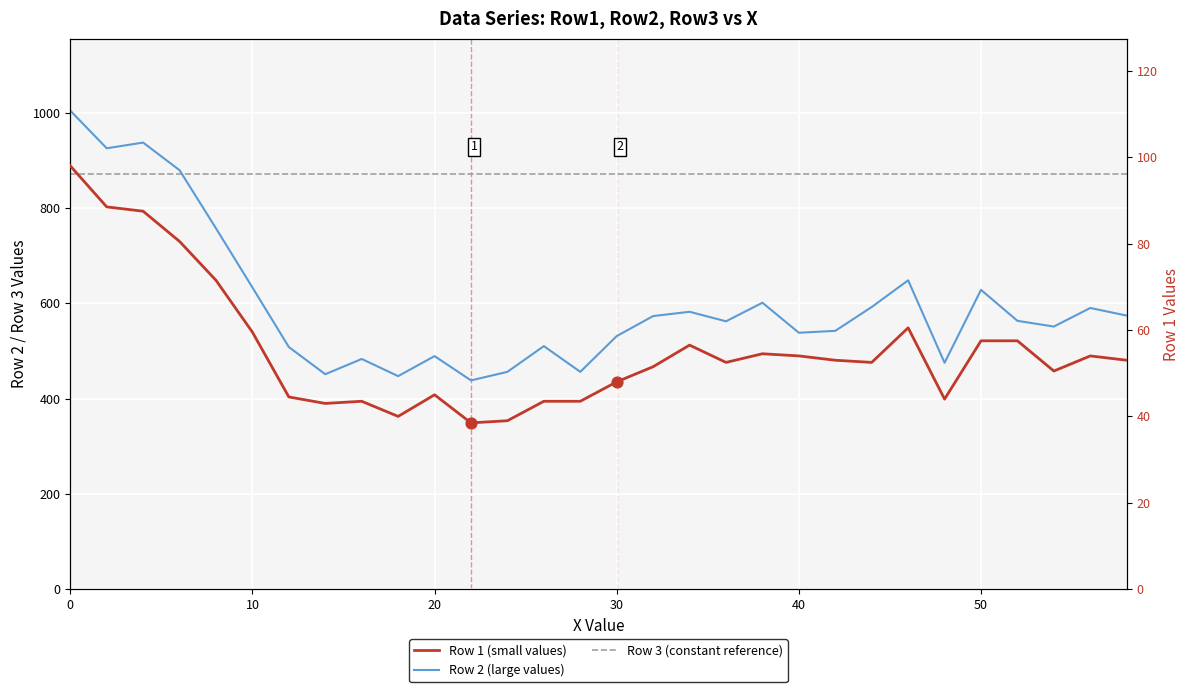

Which series contains the lowest Y value?

Row 1 (small values)